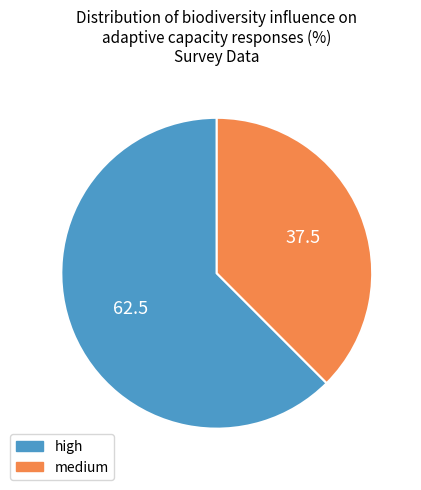

Is there a majority slice in this chart?

Yes